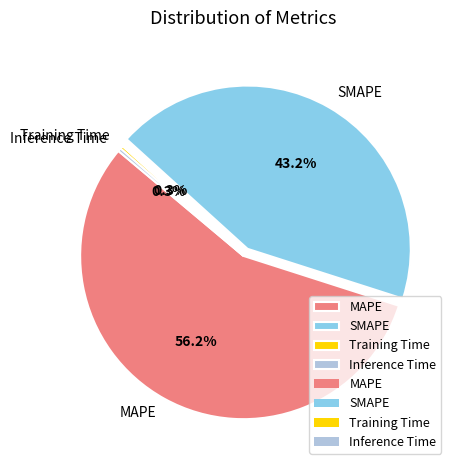

The Inference Time slice represents 0% of the pie. True or false?

True